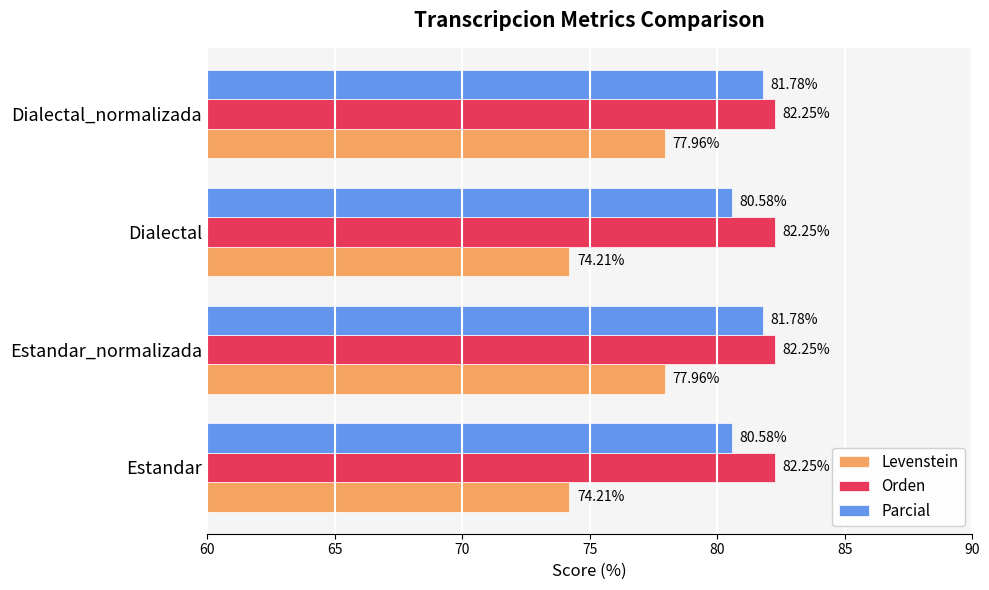

At Estandar, list the series in order from smallest to largest.

Levenstein, Parcial, Orden